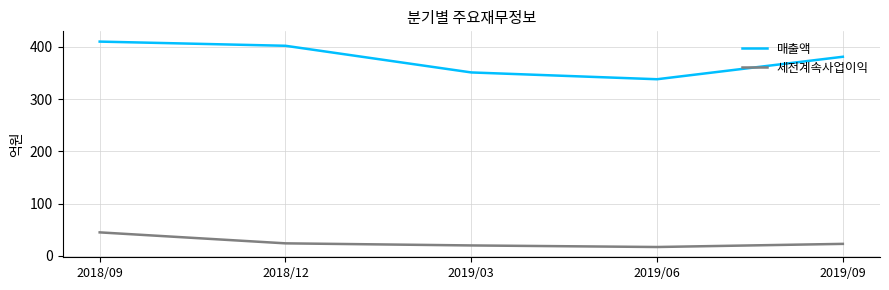

Rank the series by their average value, from lowest to highest.

세전계속사업이익, 매출액